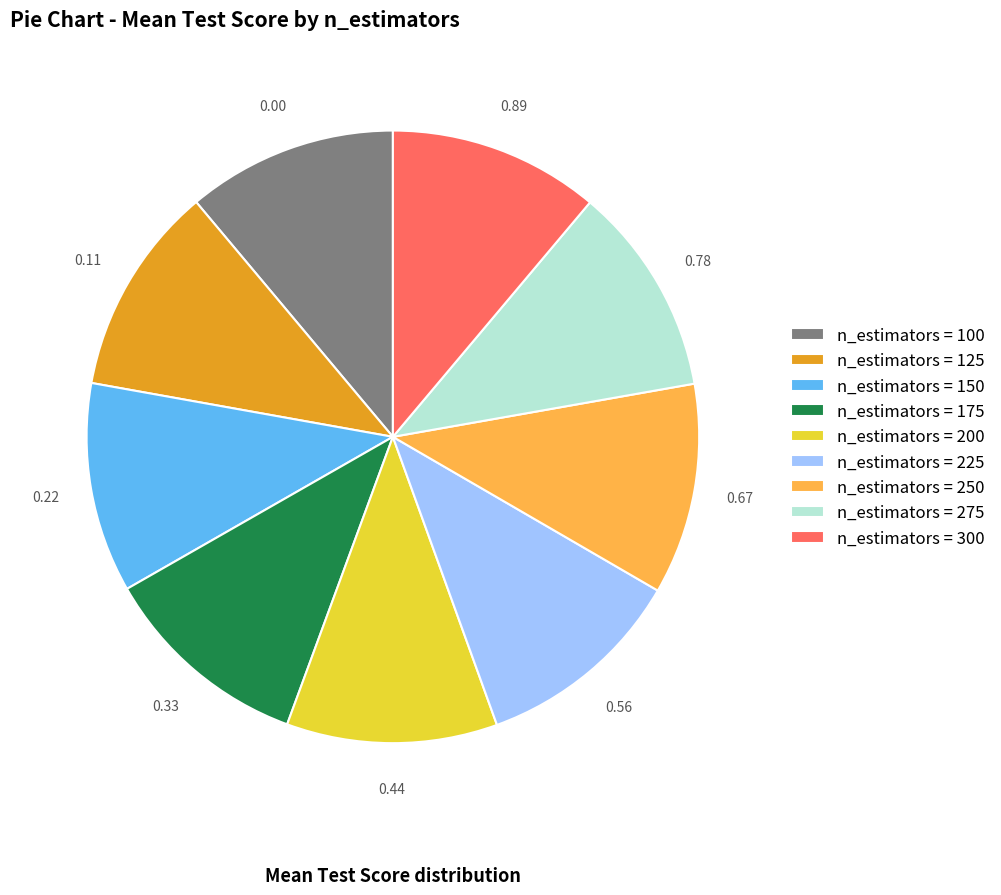

Approximately how many times larger is the value at n_estimators = 300 compared to n_estimators = 275?

1.0